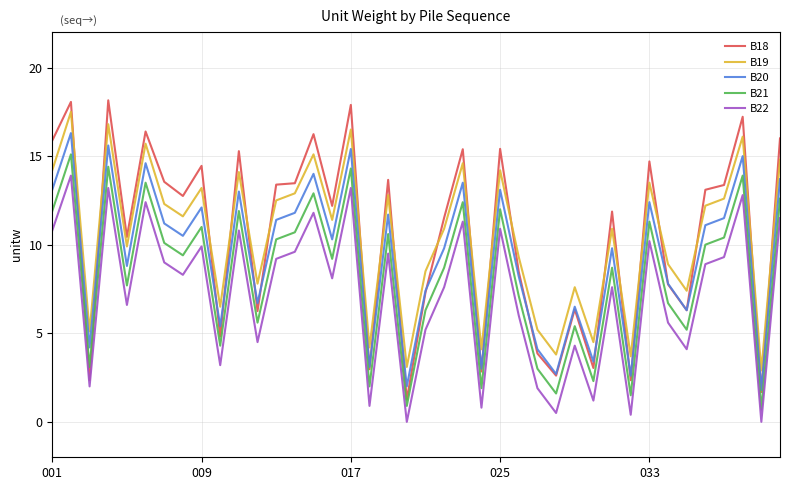

What is the highest value of the B20 series?

16.3